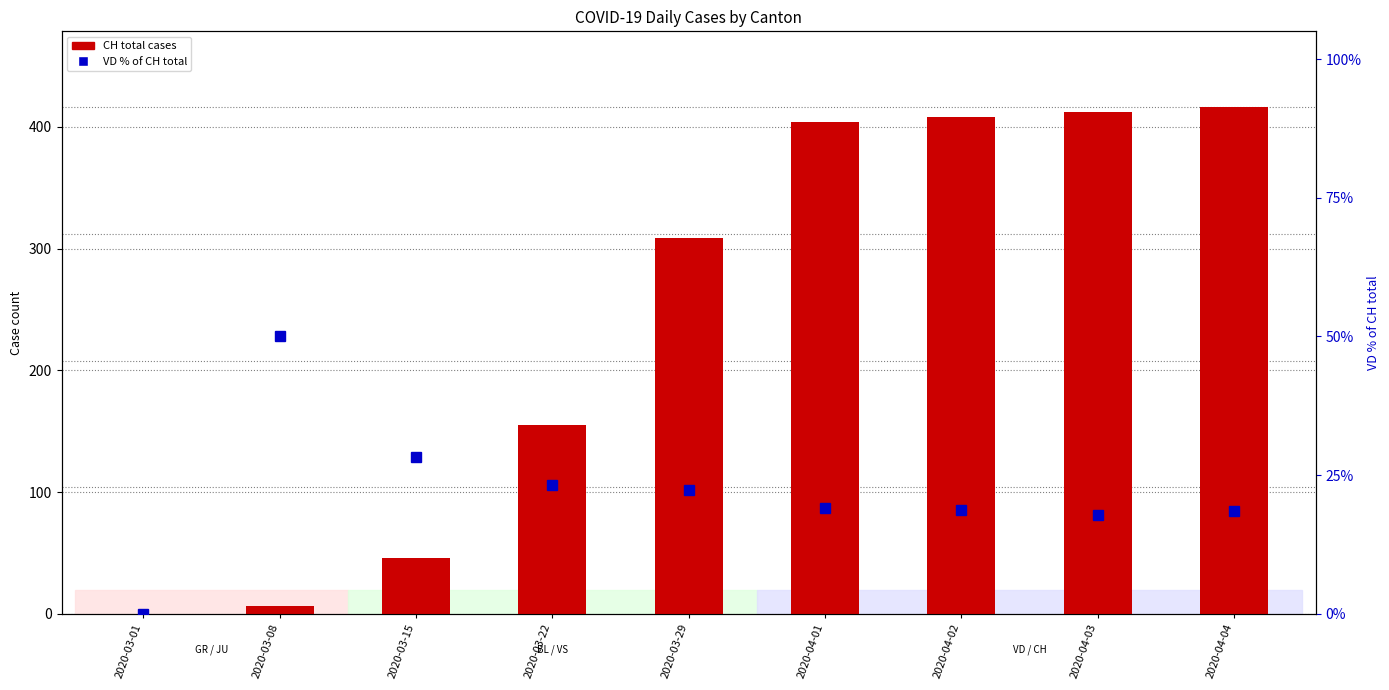

Between 2020-04-02 and 2020-03-22, which is larger?

2020-04-02